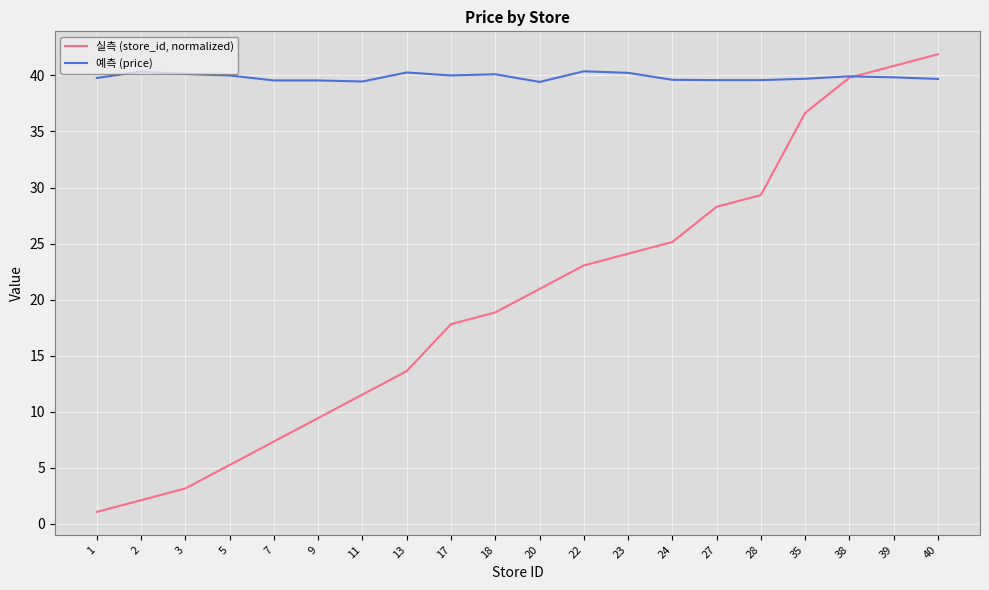

At which label does 실측 (store_id, normalized) first exceed 20?

20